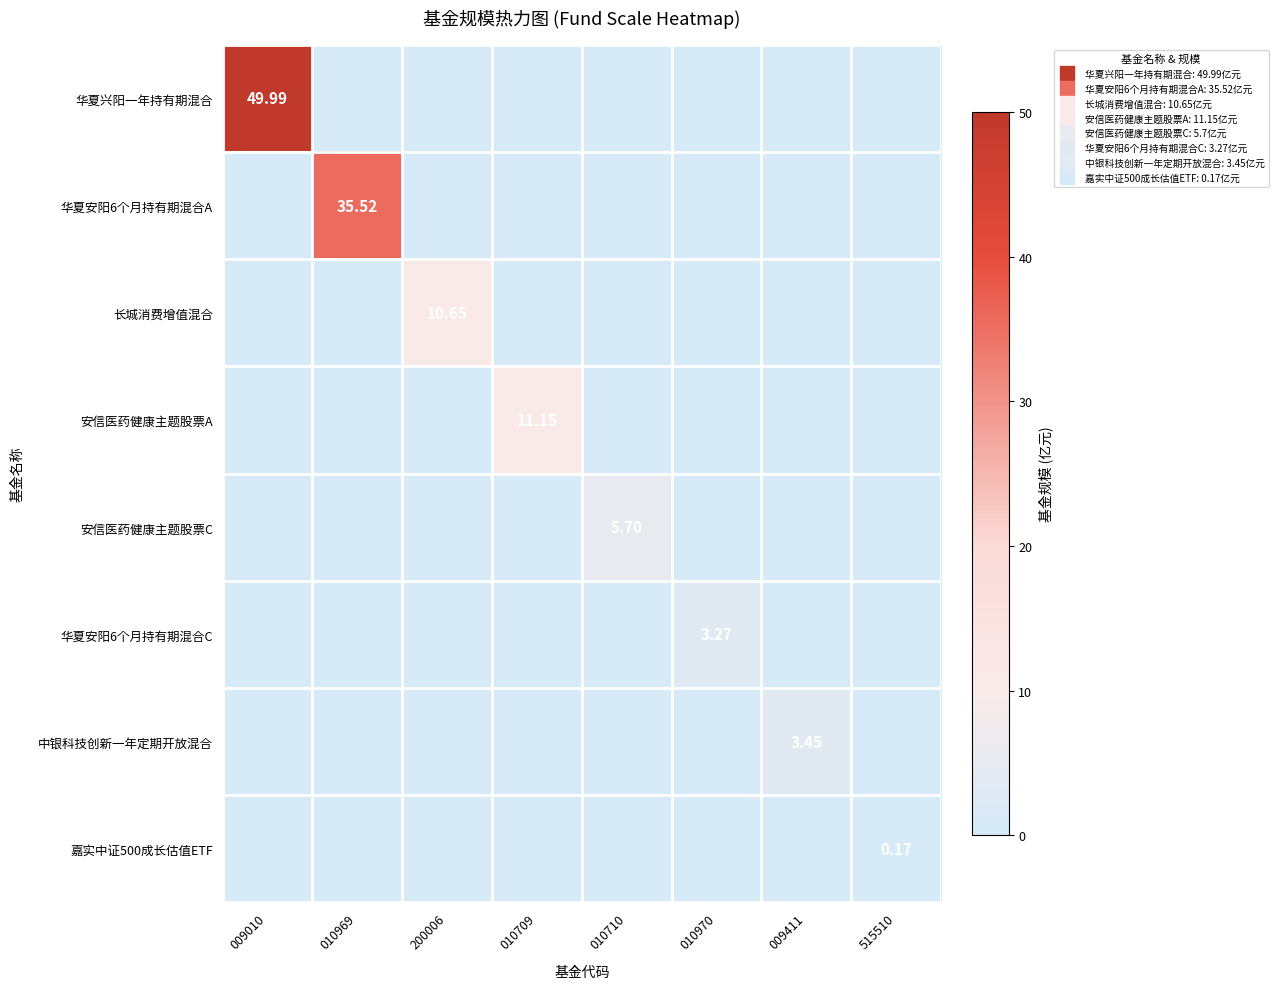

List the series in order of their peak value, lowest first.

嘉实中证500成长估值ETF, 华夏安阳6个月持有期混合C, 中银科技创新一年定期开放混合, 安信医药健康主题股票C, 长城消费增值混合, 安信医药健康主题股票A, 华夏安阳6个月持有期混合A, 华夏兴阳一年持有期混合